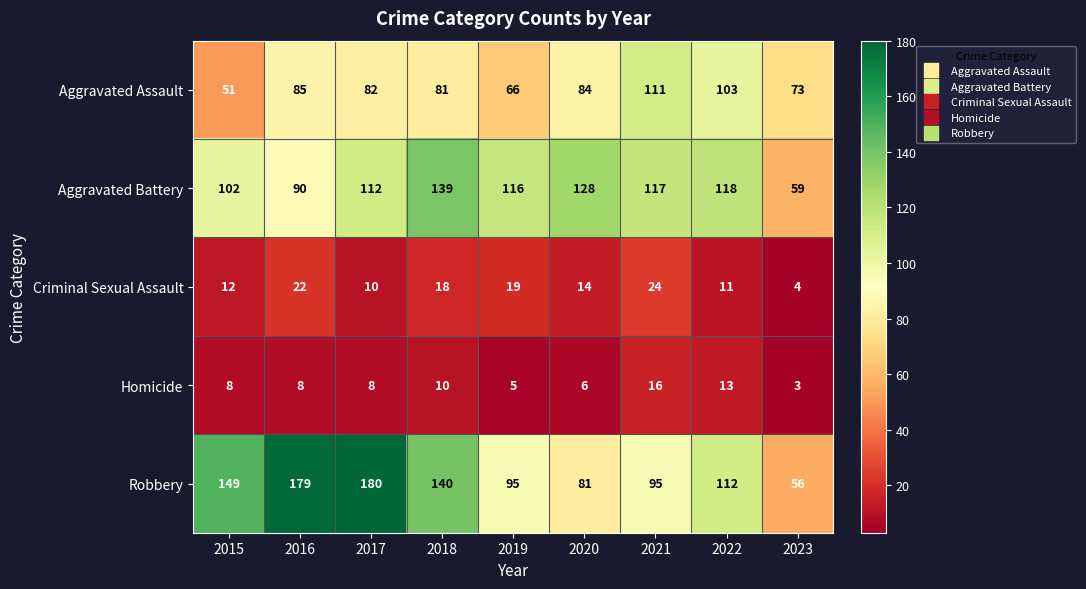

Which series has the largest range (max minus min)?

Robbery